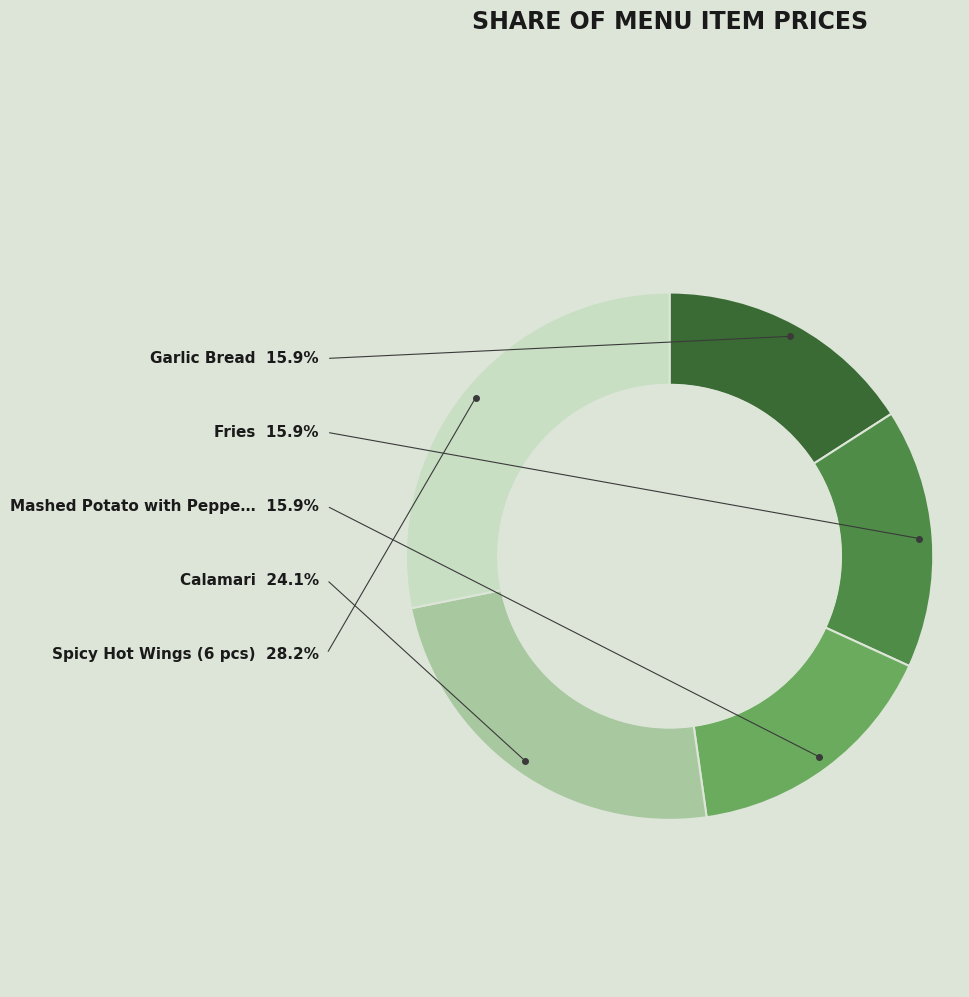

To the nearest percent, what is the difference between the largest and smallest slice percentages?

12%